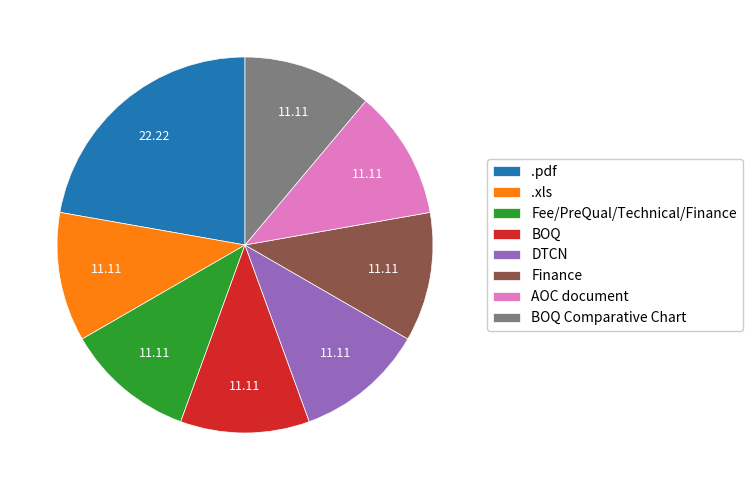

What is the ratio of the value at Finance to the value at Fee/PreQual/Technical/Finance?

1.0